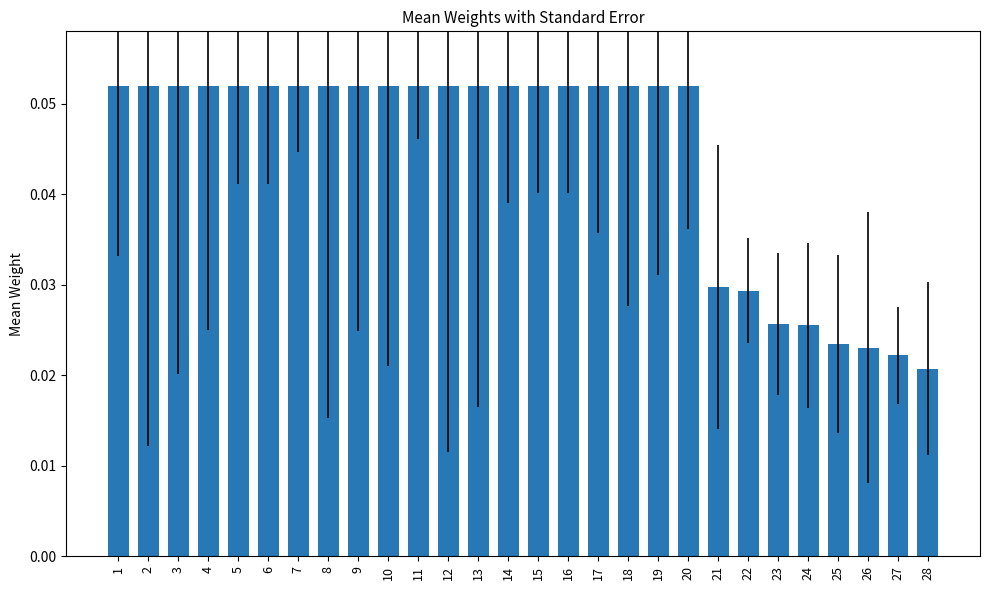

Which label corresponds to the smallest value in the chart?

28